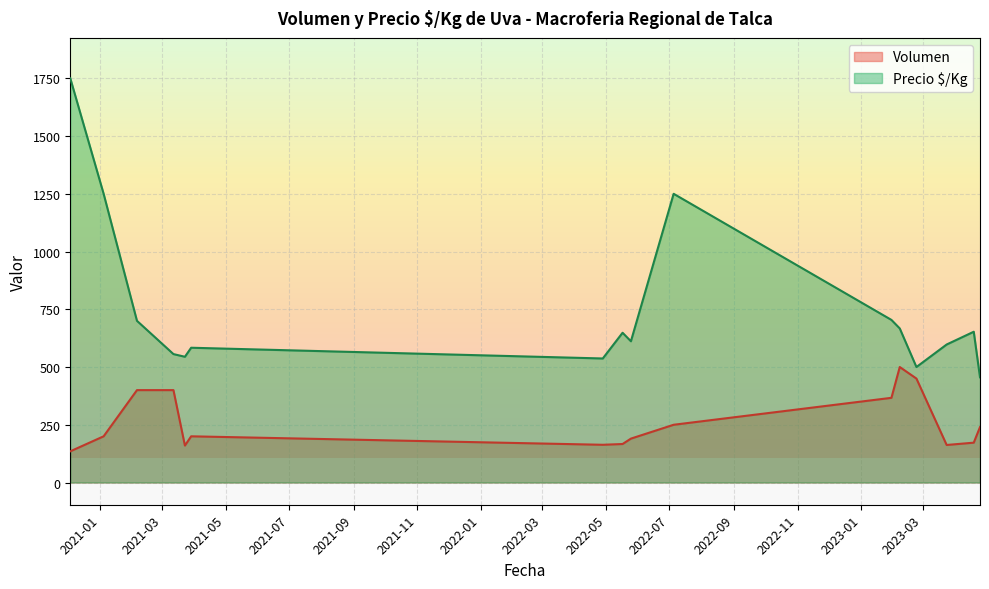

True or false: Precio $/Kg and Volumen cross at least once.

False